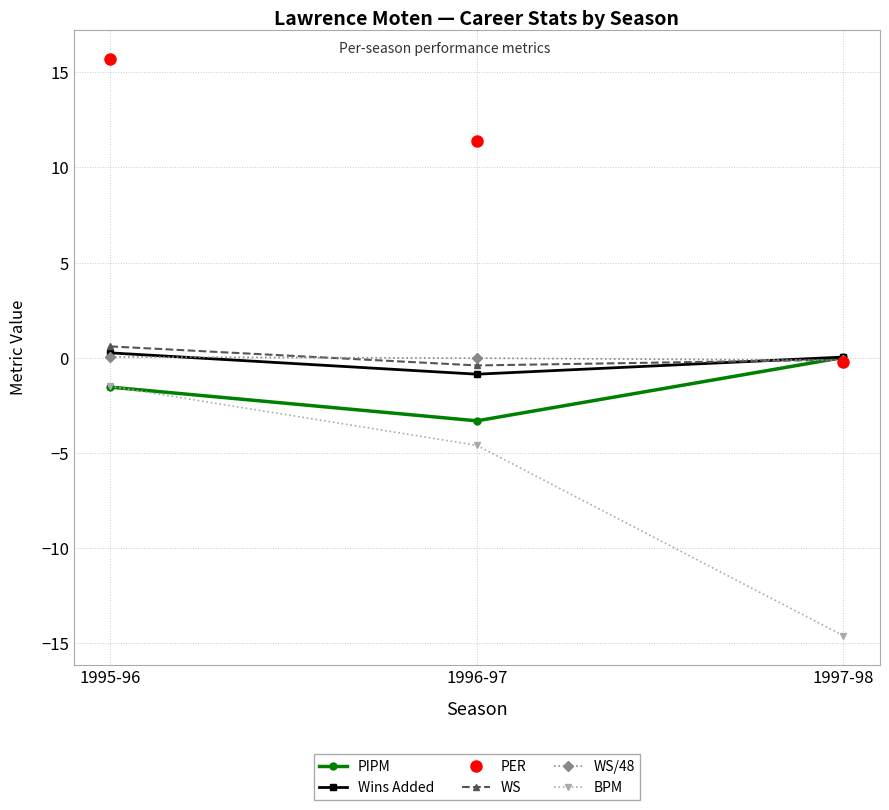

Which series has the largest range (max minus min)?

PER